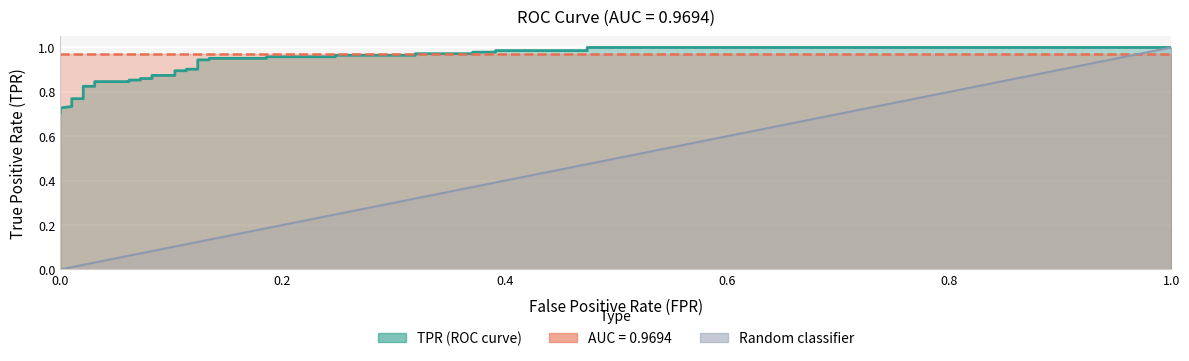

Which series changed the most between 7 and 32?

Random classifier